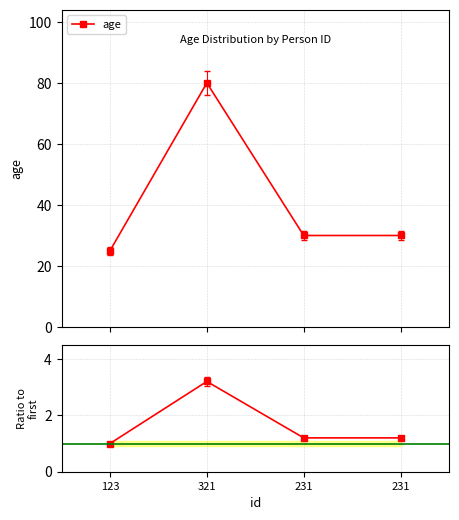

What is the difference between the maximum and minimum values in the age ratio series?

2.2